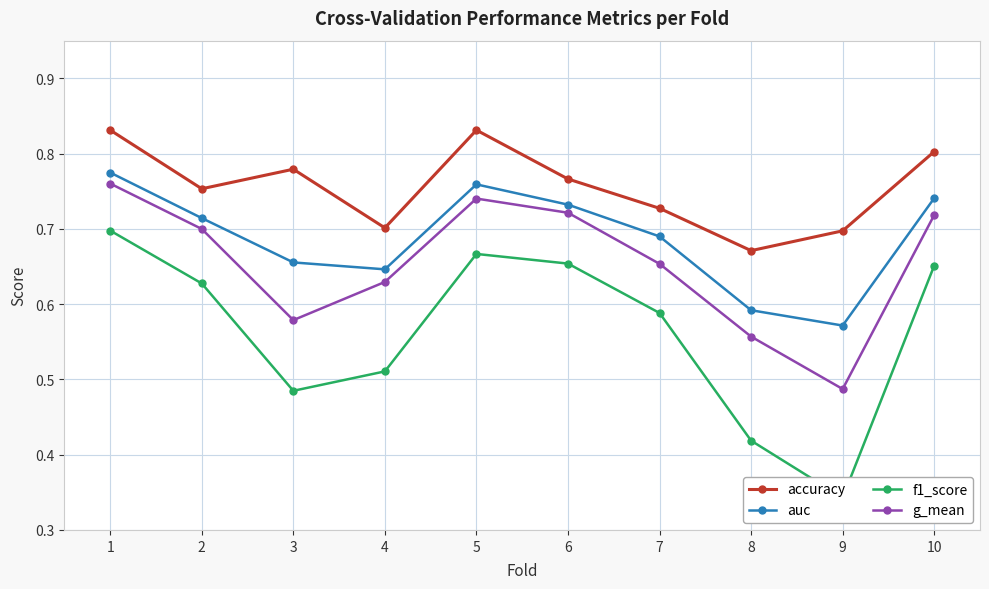

True or false: f1_score and accuracy intersect in this chart.

False